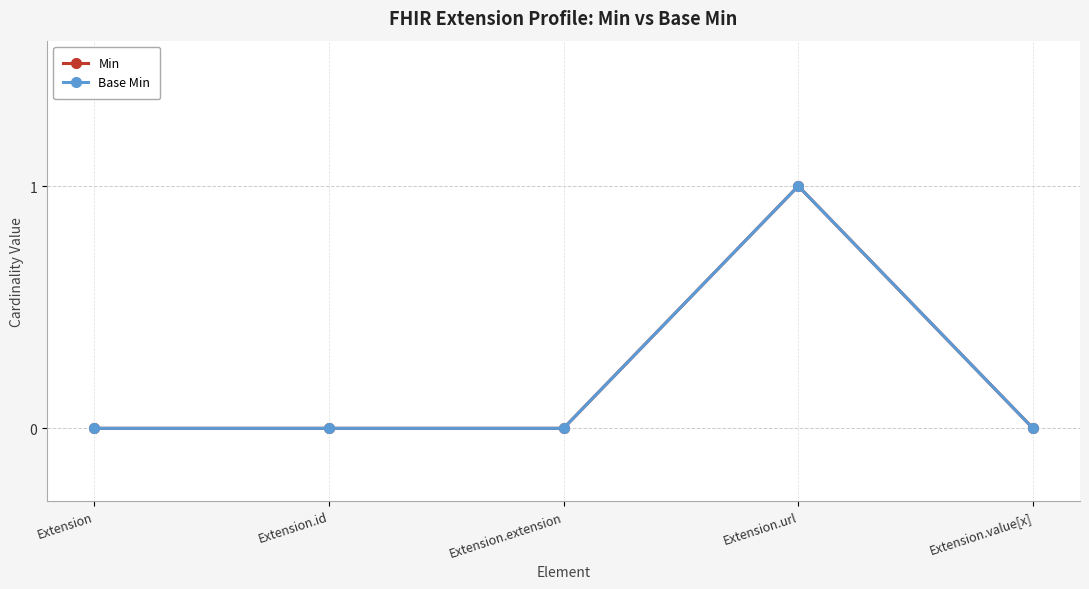

Is this an area chart (filled region under the line)?

No